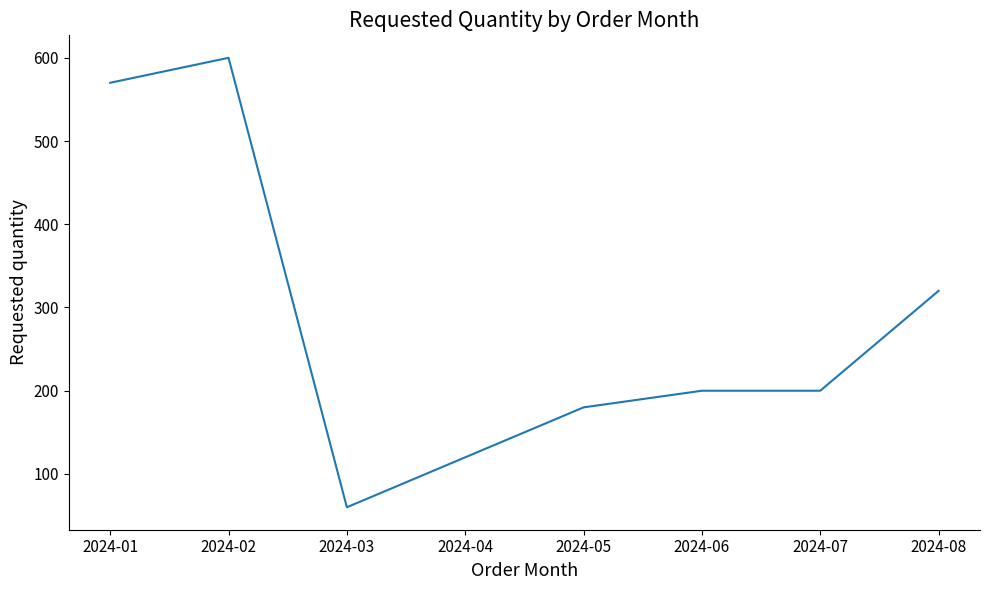

Reading left to right, transcribe all the data shown in this chart.

2024-01=570	2024-02=600	2024-03=60	2024-04=120	2024-05=180	2024-06=200	2024-07=200	2024-08=320